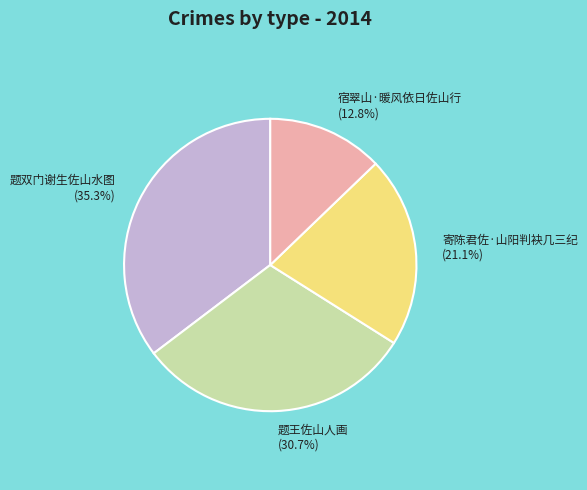

Which category has the biggest portion of the pie?

题双门谢生佐山水图